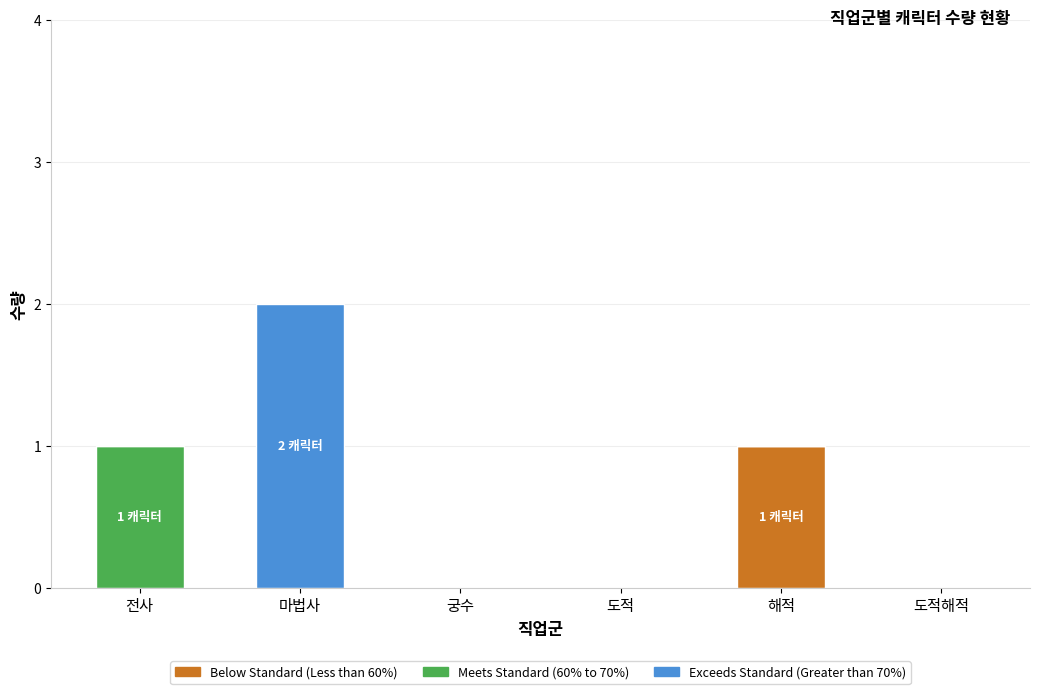

At which category is the sum across all series the highest?

마법사